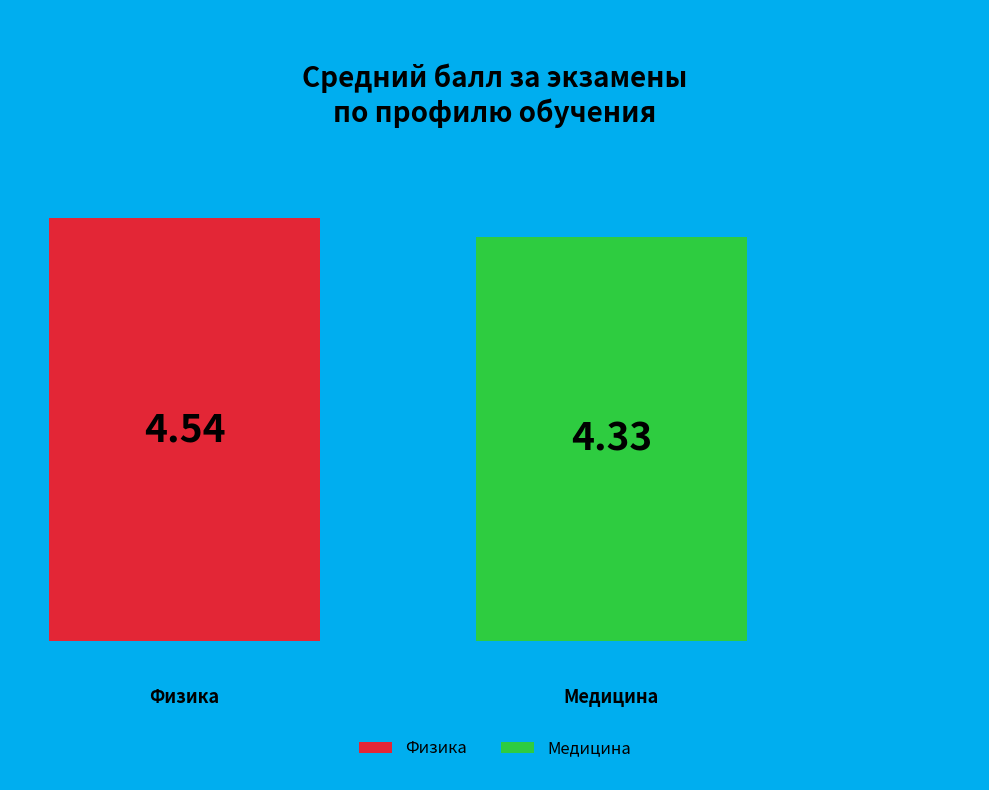

Which has a higher value, Физика or Медицина?

Физика